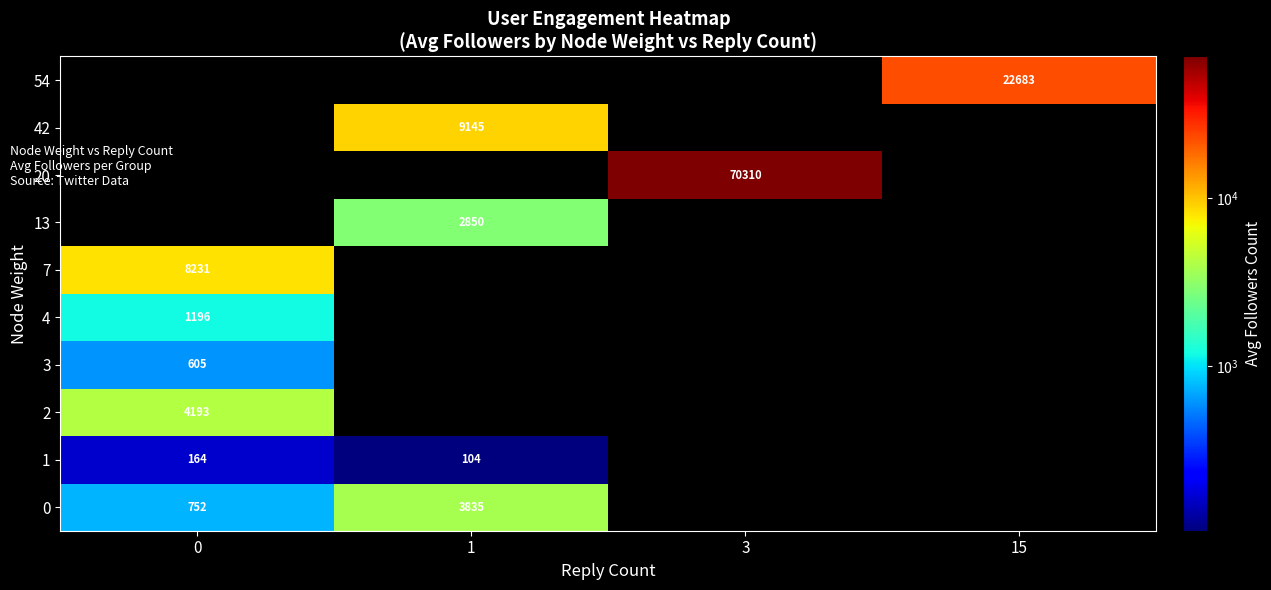

What is the sum of the 0 values at 0 and 1?

4587